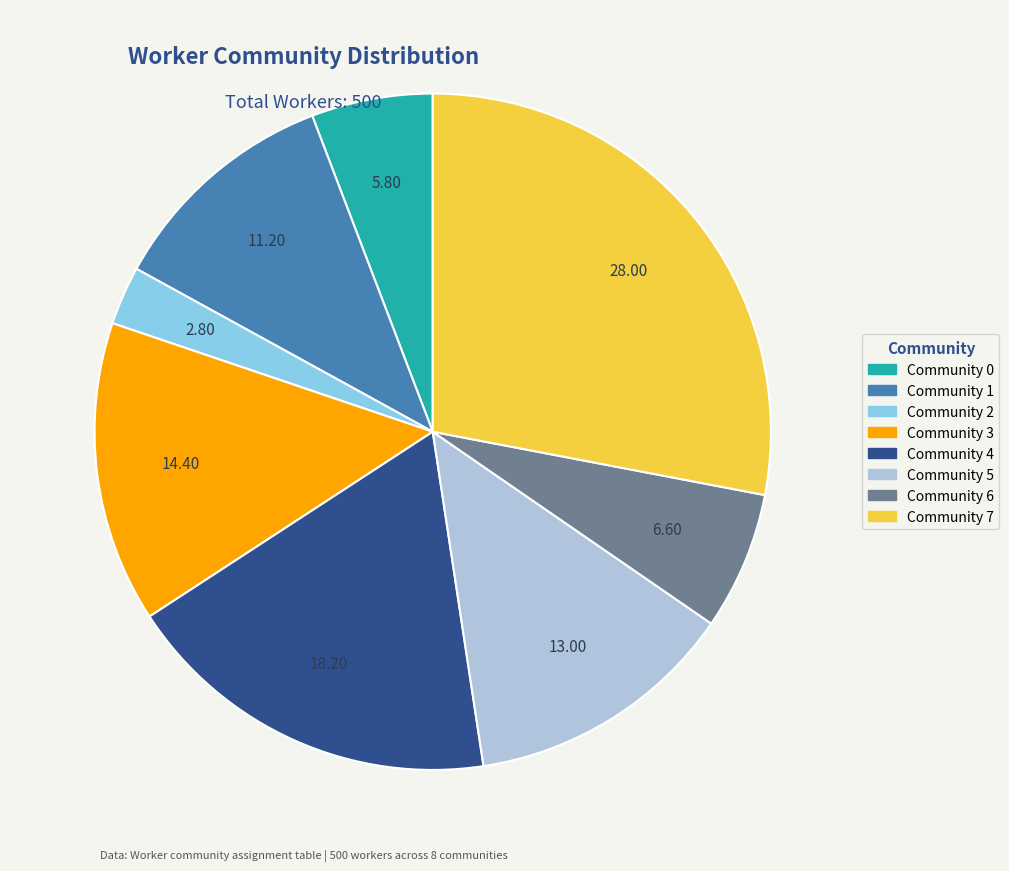

Does Community 3 represent more than half of the total?

No